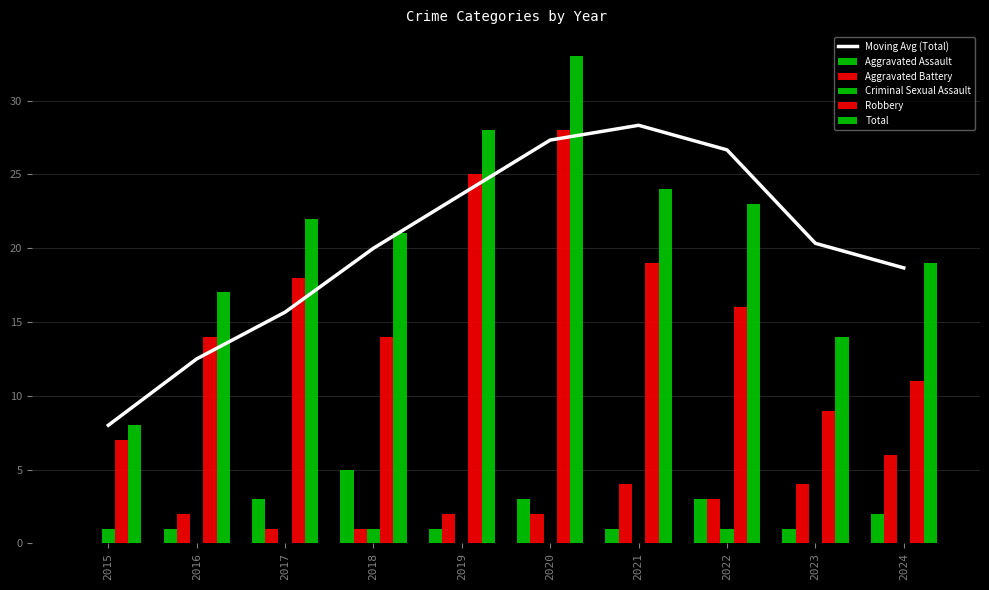

The Moving Avg (Total) series shows 17.0 at 2016. True or false?

False